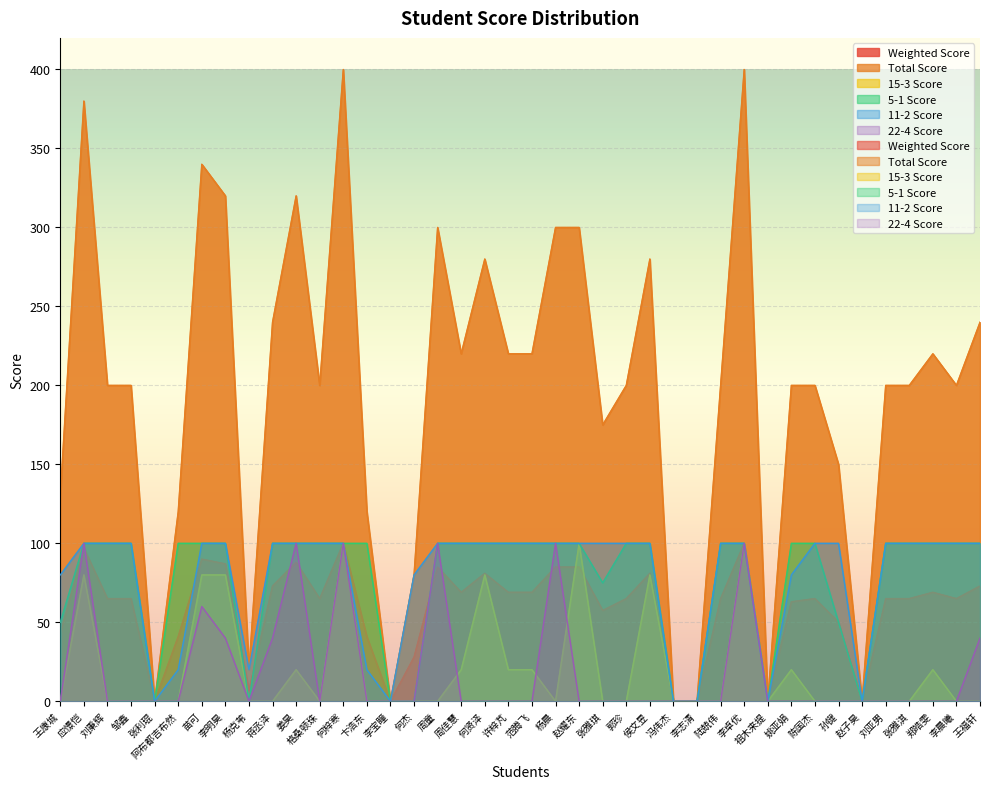

What is the approximate value of 5-1 Score at 阿布都吉布然?

100.0